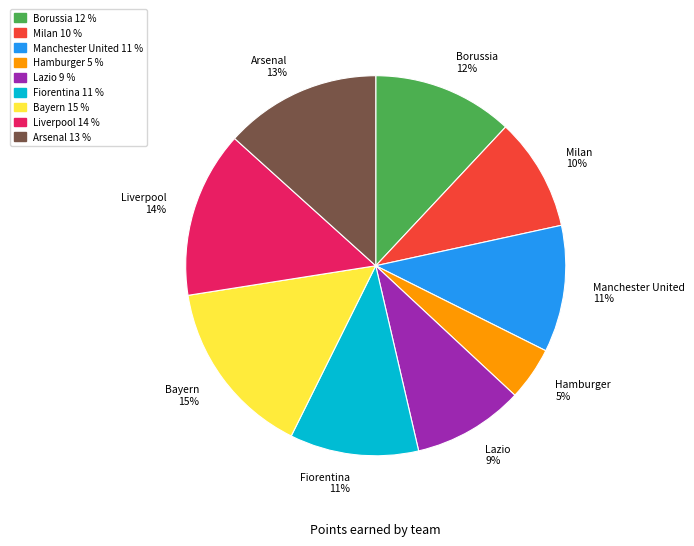

To the nearest percent, what is the combined percentage of Manchester United and Borussia?

23%